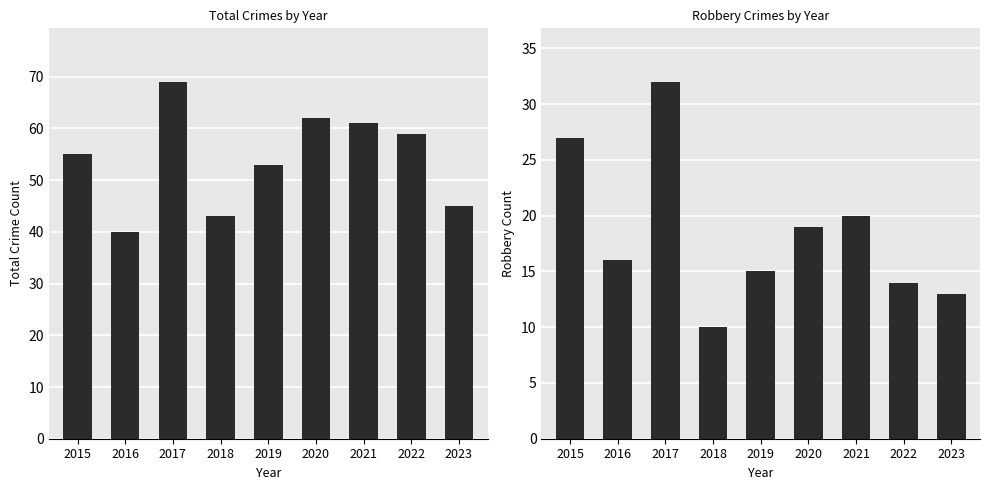

The Total series shows 40 at 2016. True or false?

True